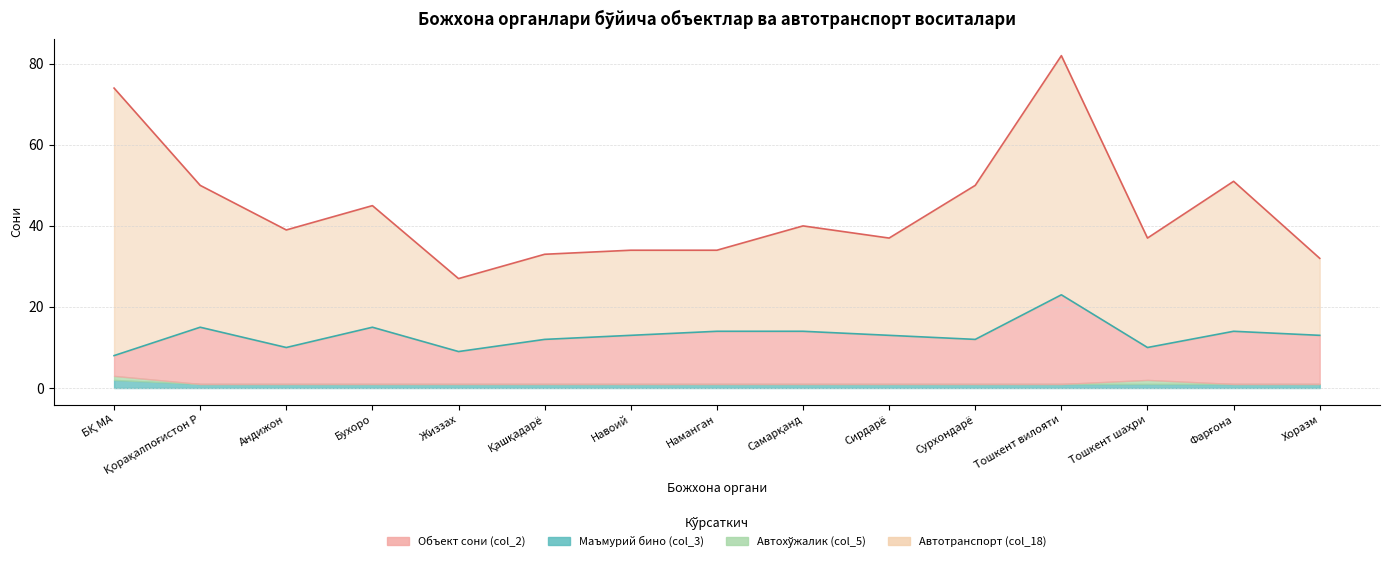

How many data points in Маъмурий бино (col_3) are above 1?

1